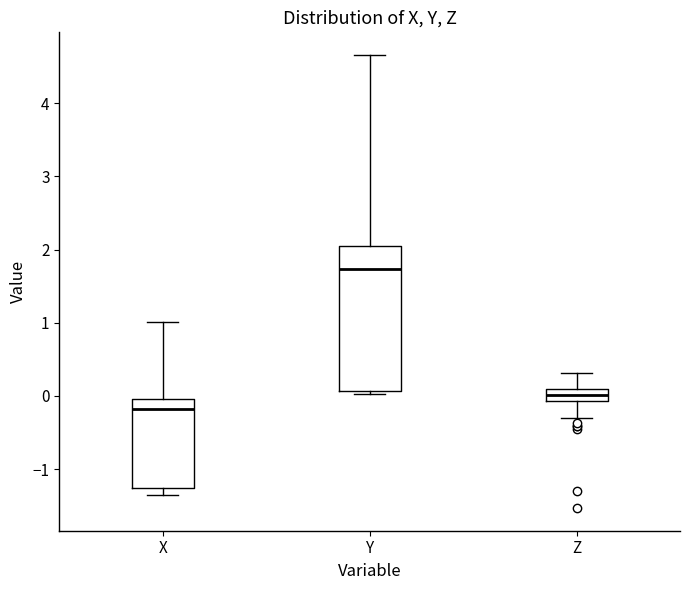

Comparing the boxes themselves (not the whiskers), which one is the tallest?

Y